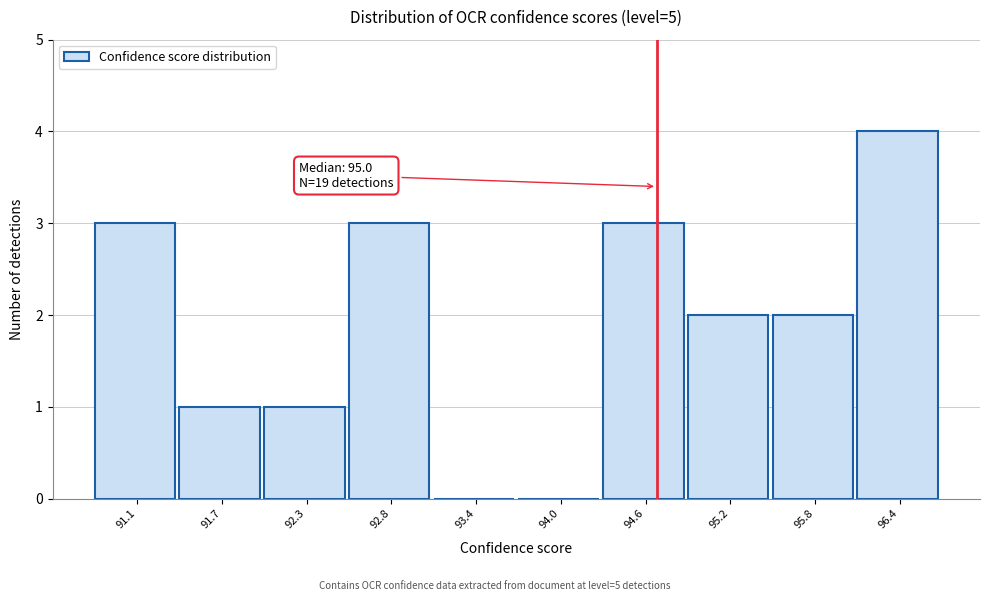

Reading left to right, transcribe all the data shown in this chart.

91.1=3	91.7=1	92.3=1	92.8=3	93.4=0	94.0=0	94.6=3	95.2=2	95.8=2	96.4=4